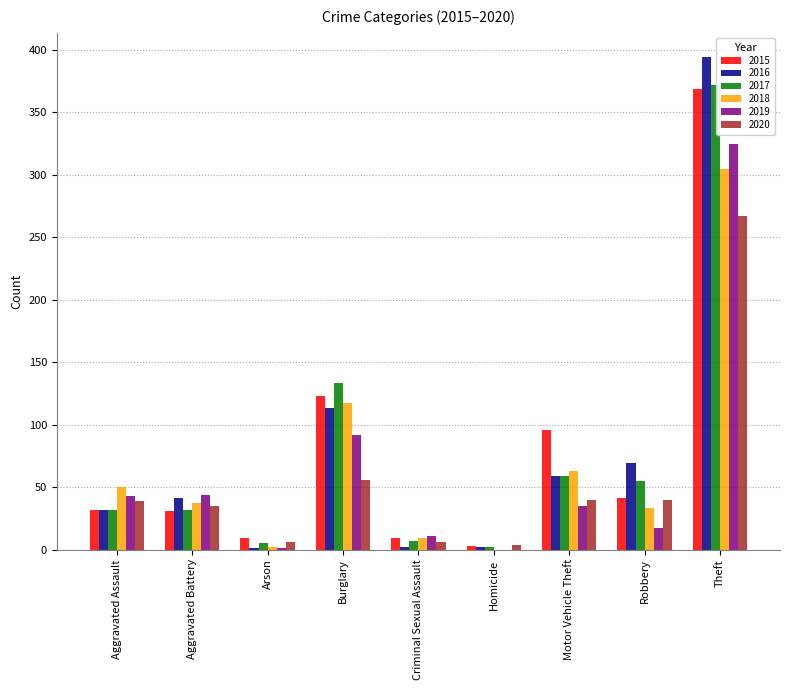

Is the value of 2016 at Criminal Sexual Assault greater than the value of 2020 at Arson?

No